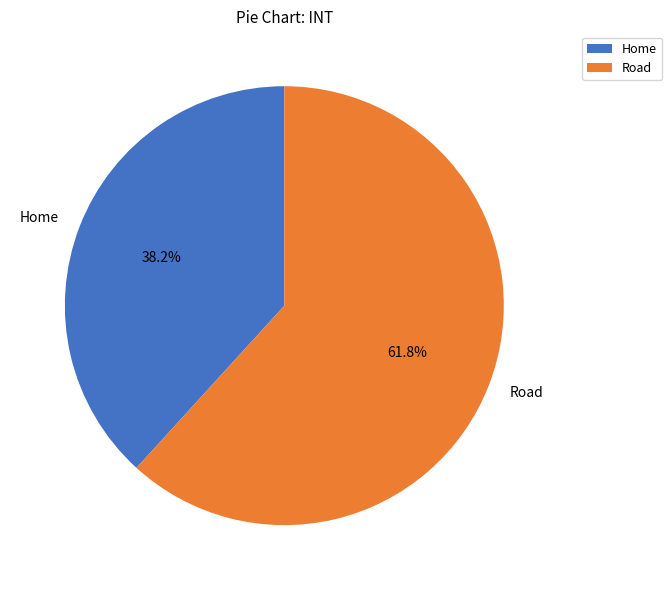

To the nearest percent, what is the difference between the largest and smallest slice percentages?

24%